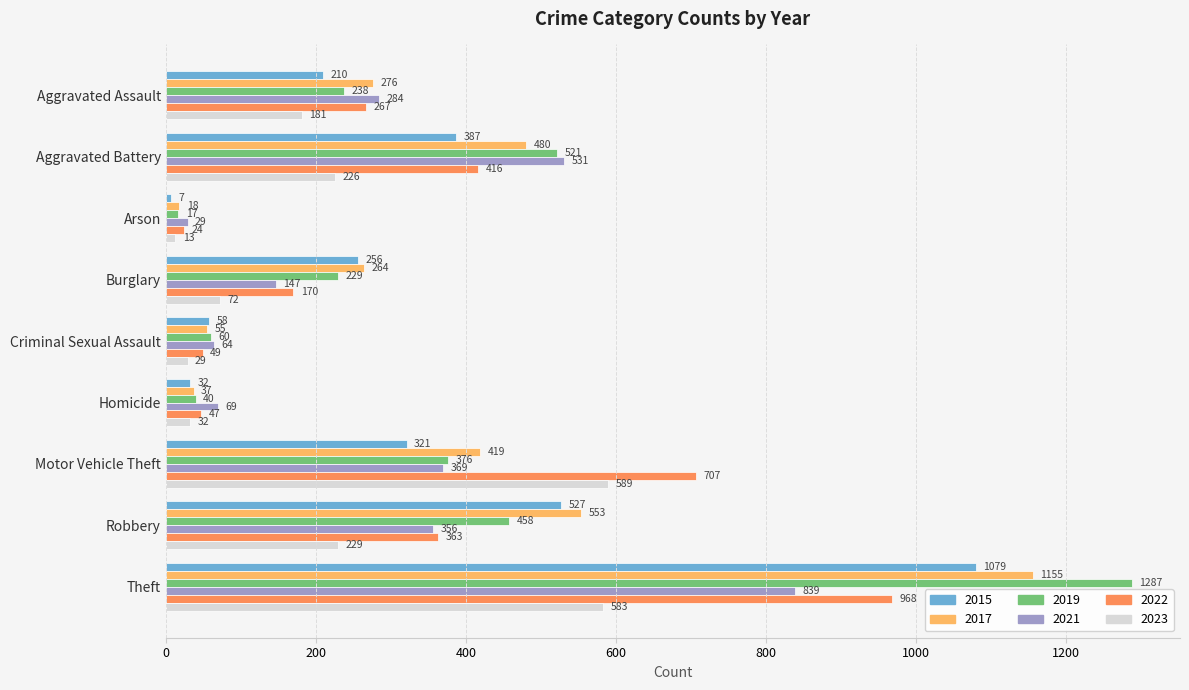

What is the lowest value of the 2019 series?

17